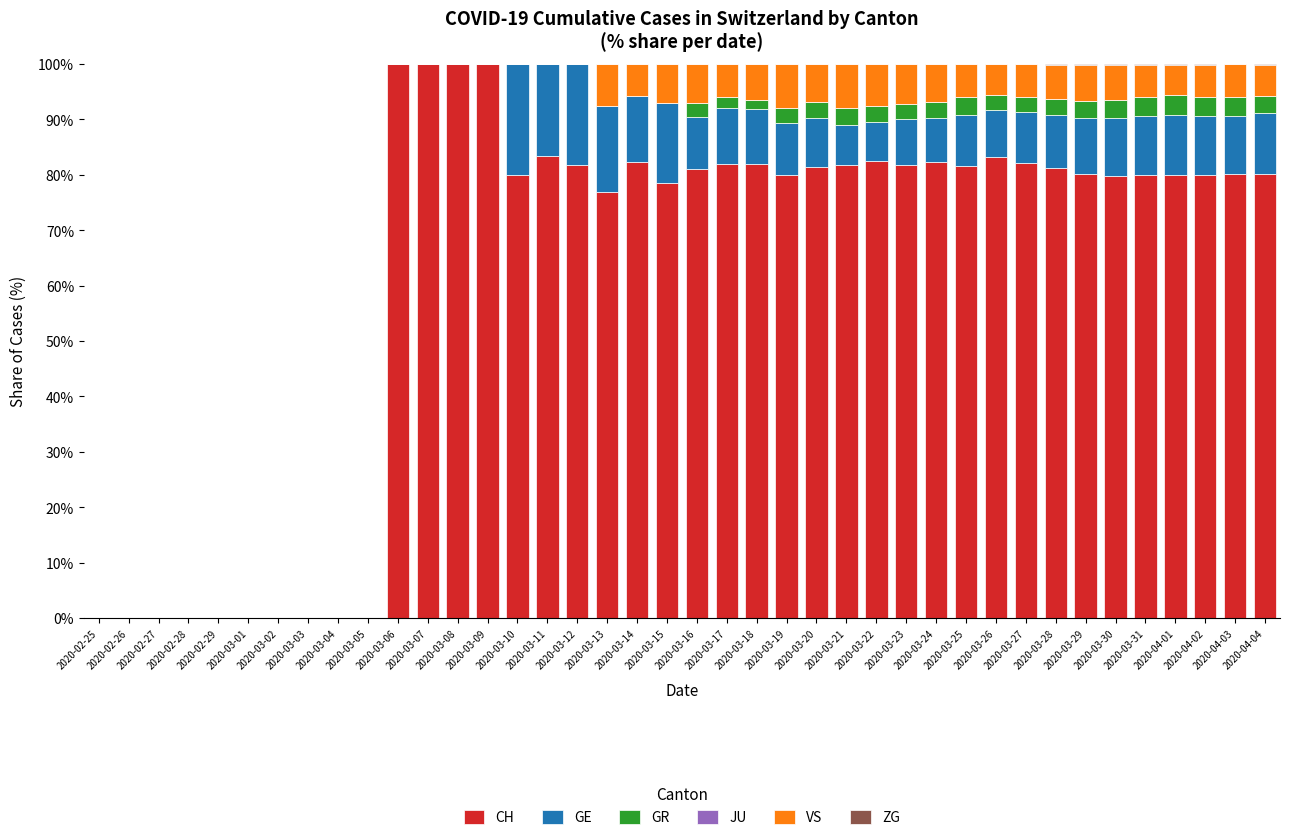

How many distinct data groups are displayed?

5